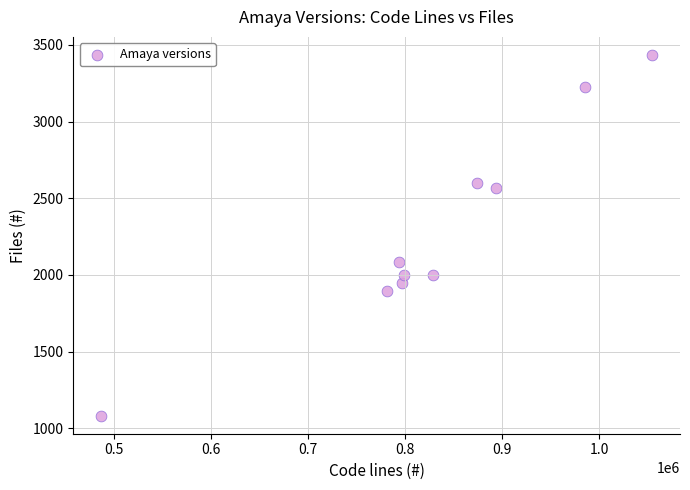

What Y value in the scatter plot is closest to 2258?

2085